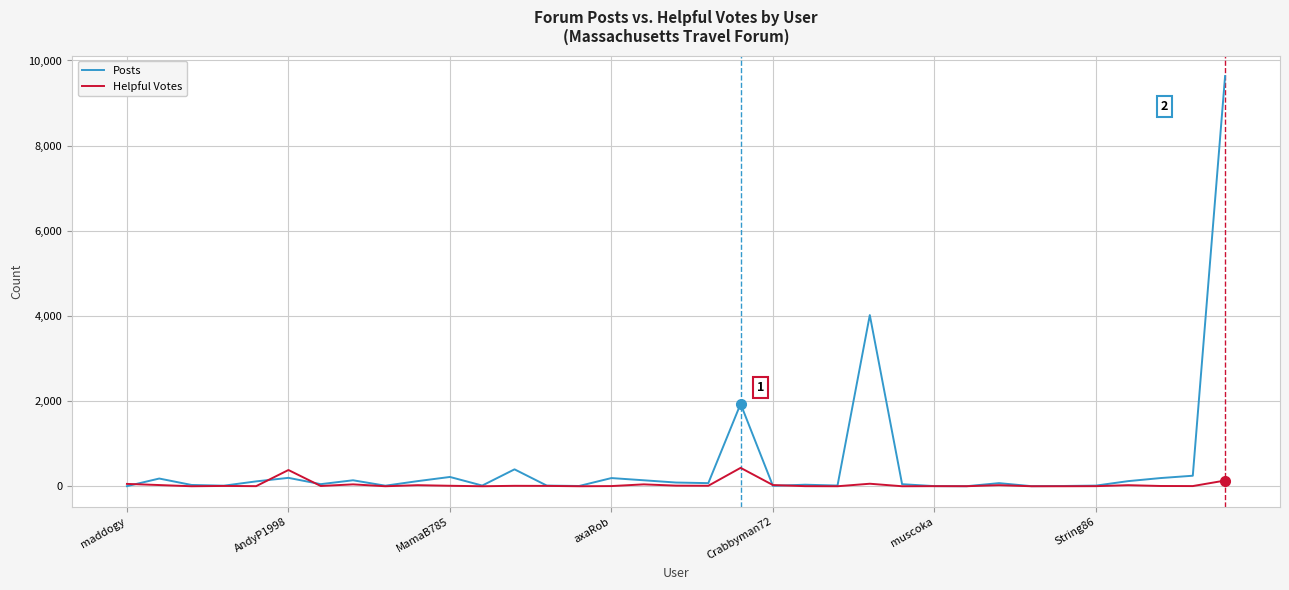

Rank the series by their maximum value, from lowest to highest.

Helpful Votes, Posts